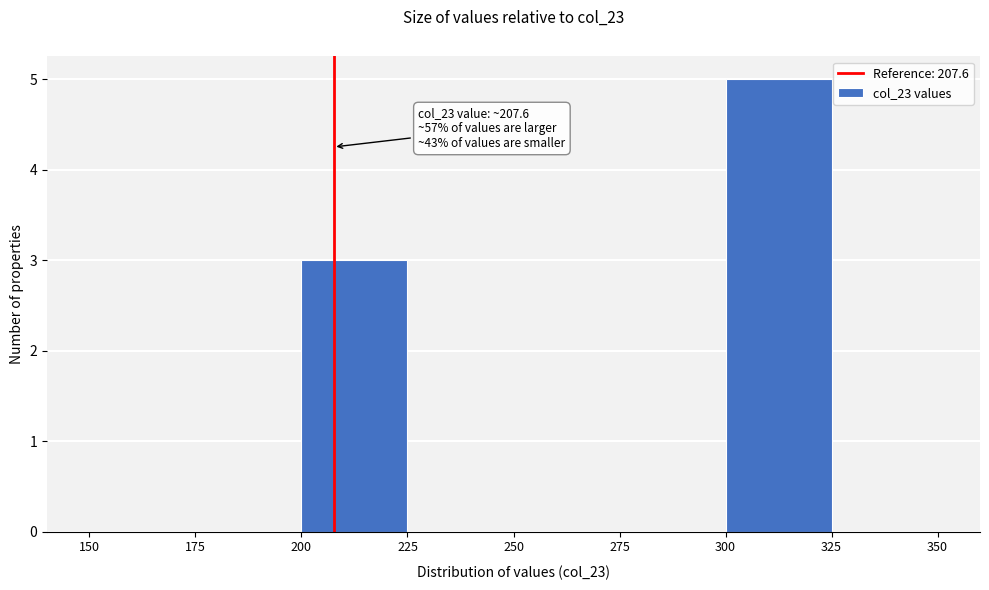

Which range on the x-axis has the tallest bar?

300 to 325